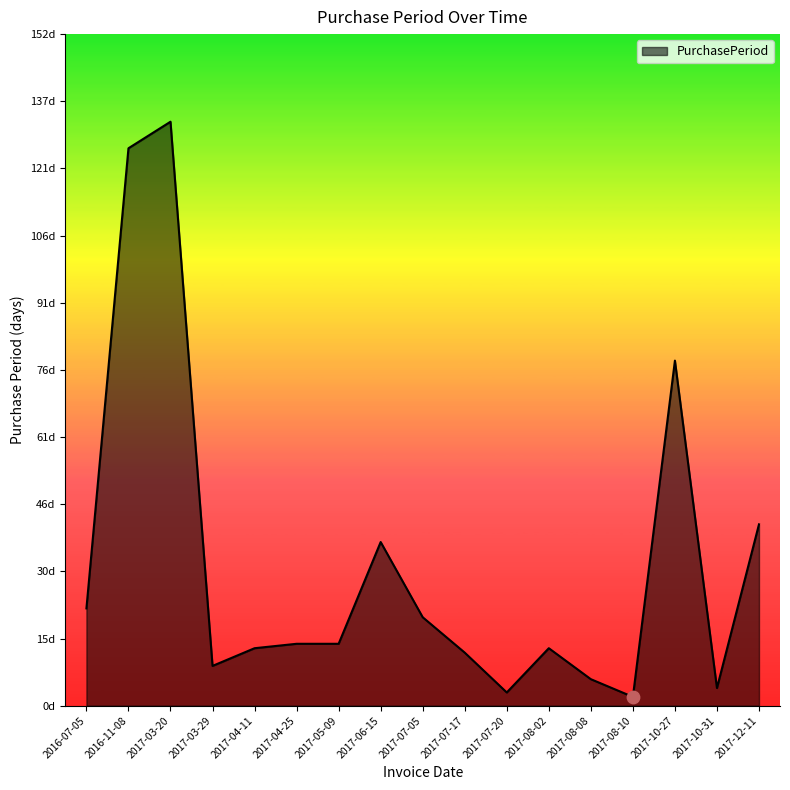

Between 2017-04-11 and 2017-10-27, which is larger?

2017-10-27